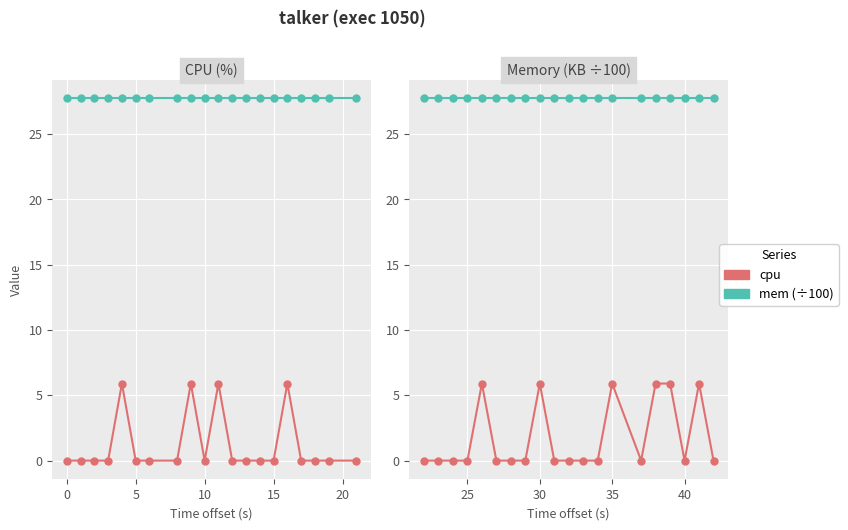

True or false: mem (÷100) has a value of 45.8 at 9.

False